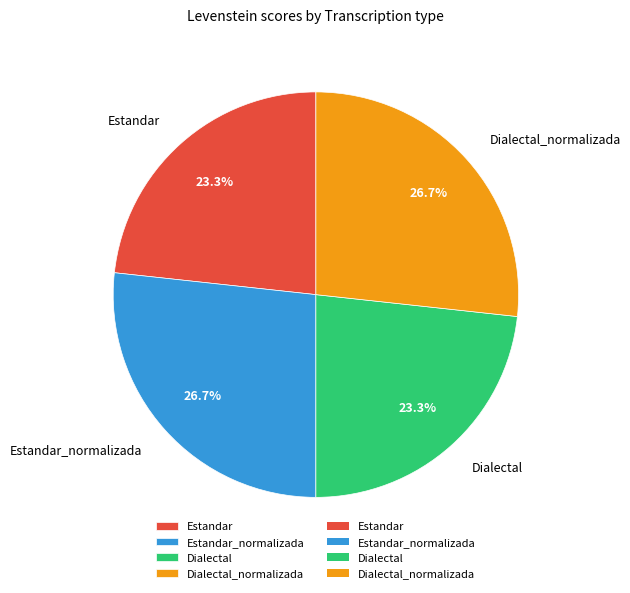

To the nearest percent, what percentage of the pie is Dialectal_normalizada?

27%